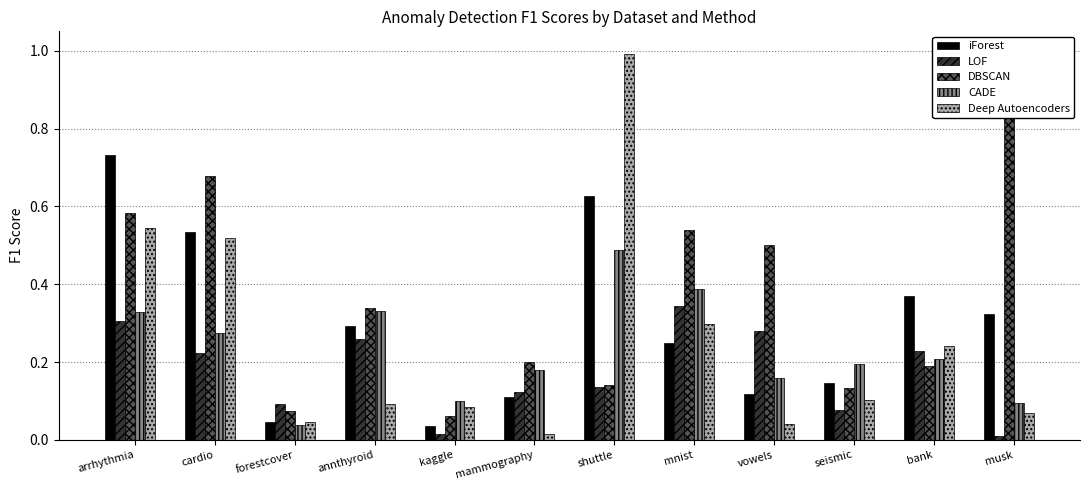

The value of LOF at bank is 0.2. True or false?

True